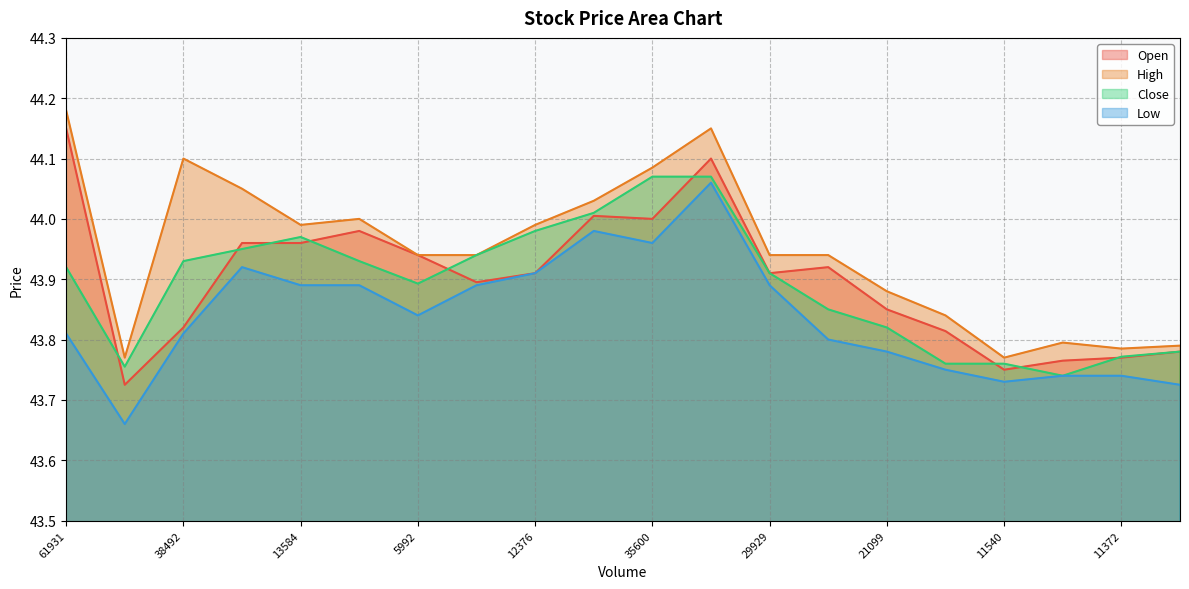

What are all the series names shown in the legend?

Open, High, Close, Low